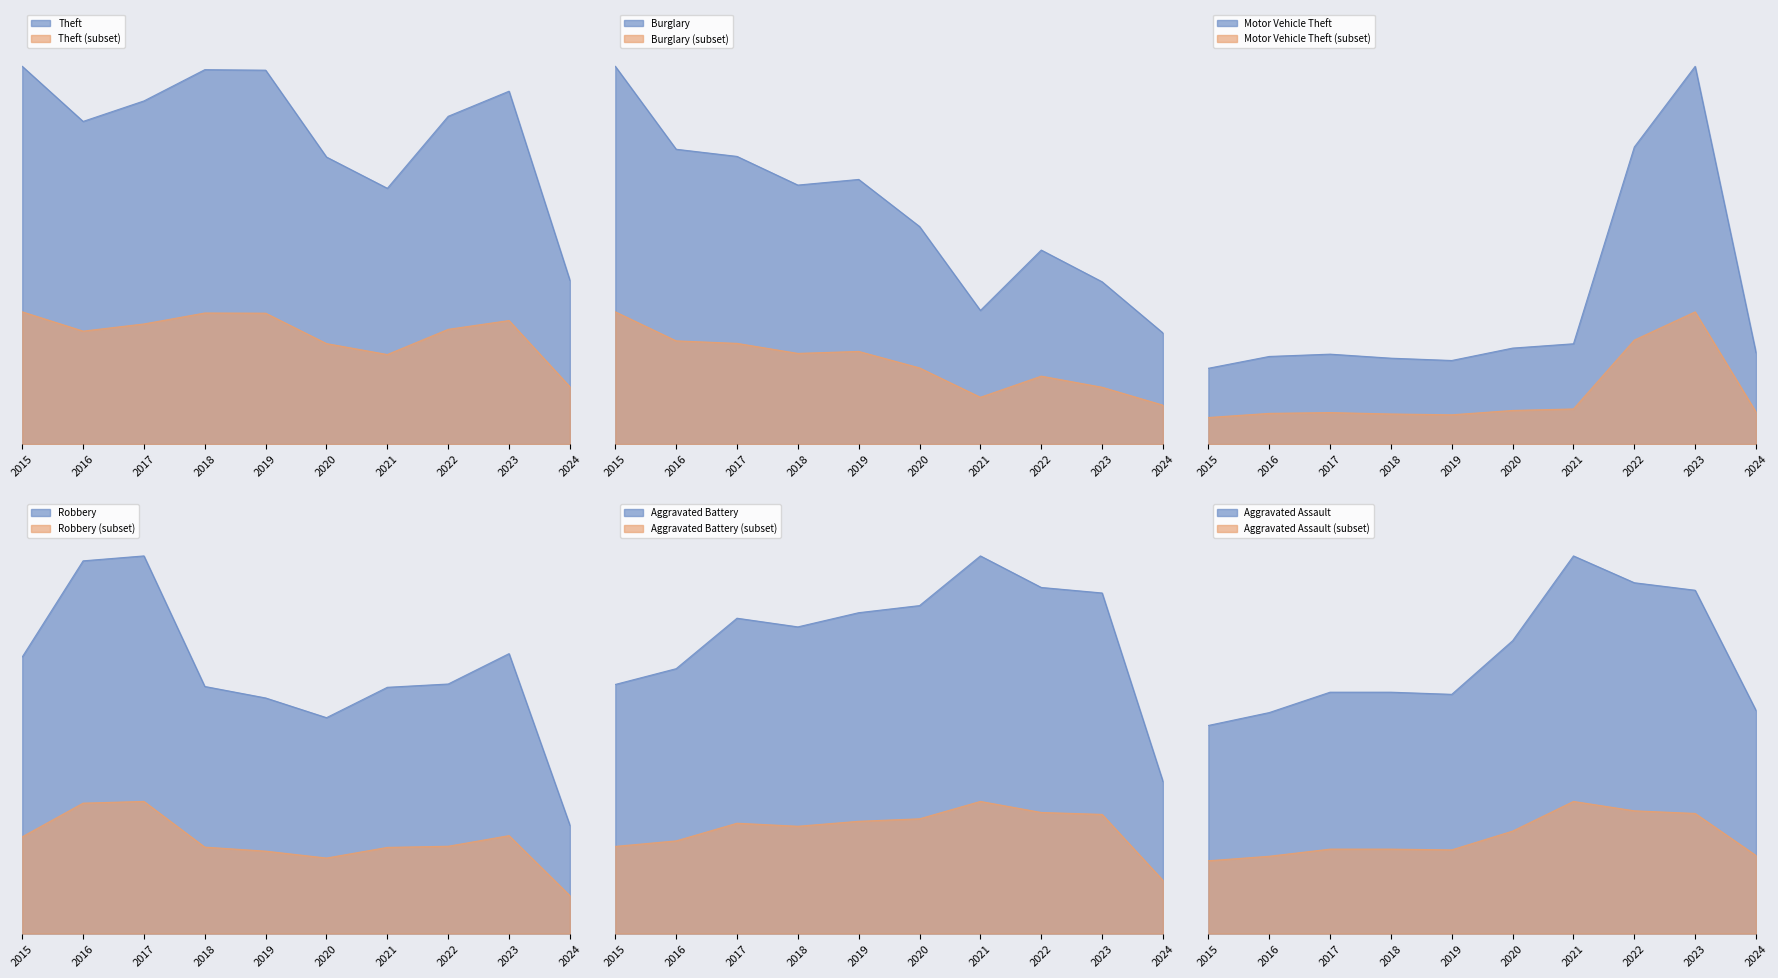

What is the greatest value displayed?

1474